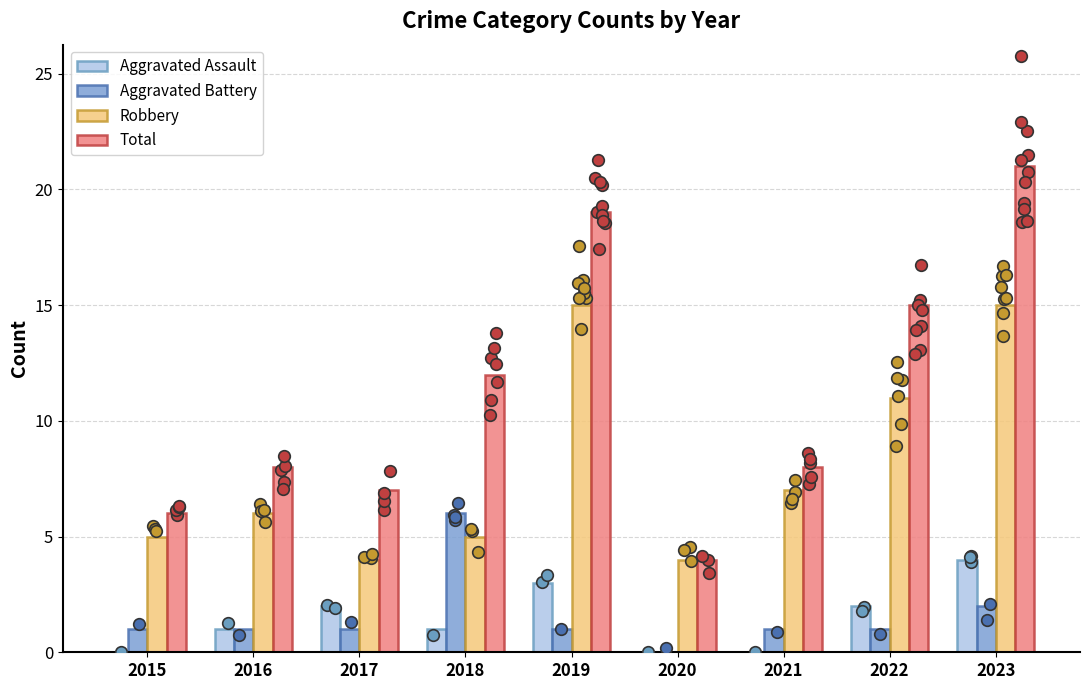

Which series has the largest Y range (max minus min)?

Total